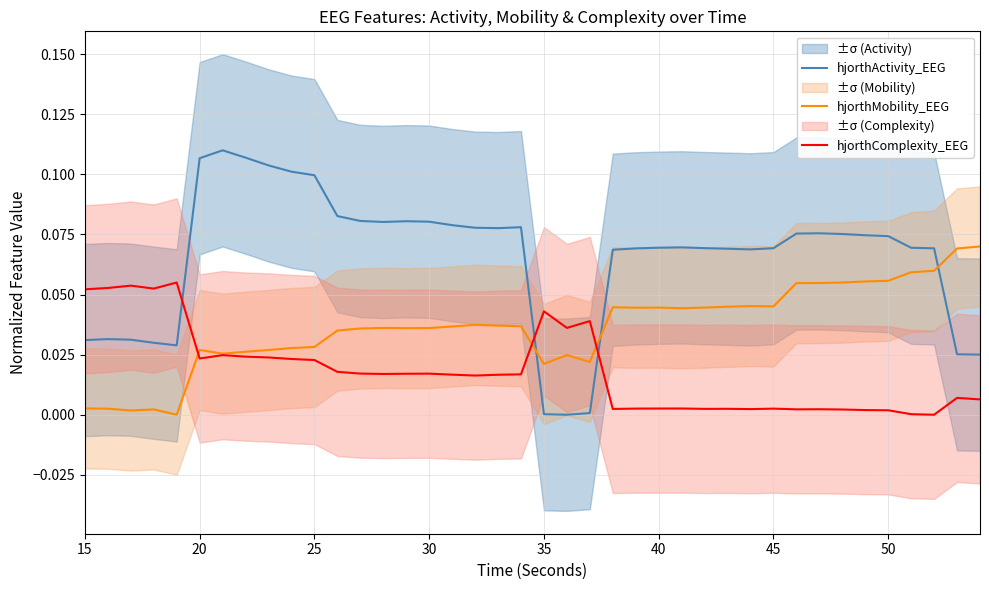

What is the highest value of the hjorthComplexity_EEG series?

0.1